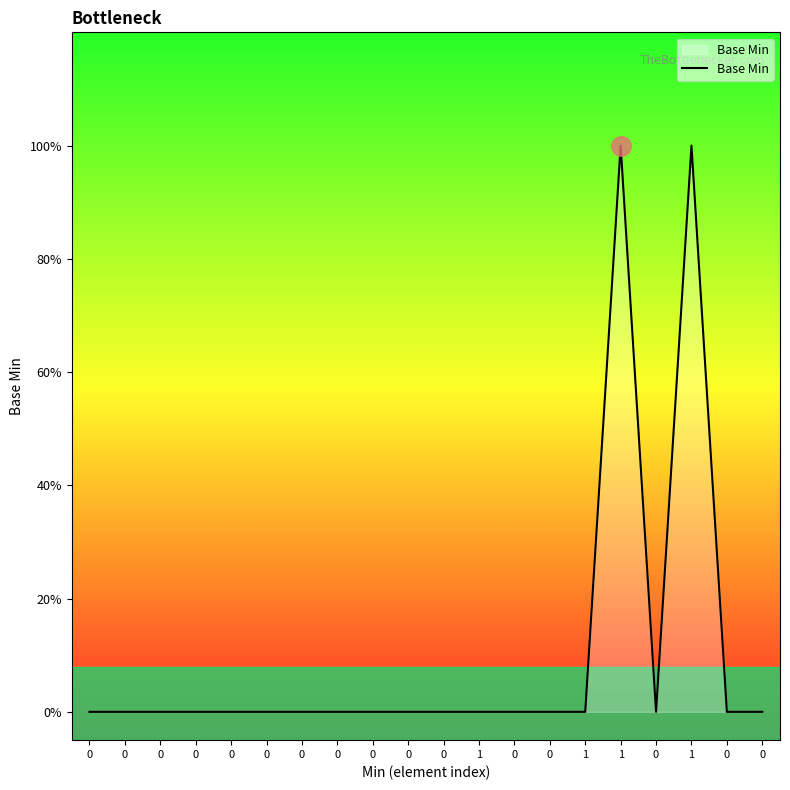

Reading left to right, list all the values displayed in this chart.

0	0	0	0	0	0	0	0	0	0	0	0	0	0	0	1	0	1	0	0